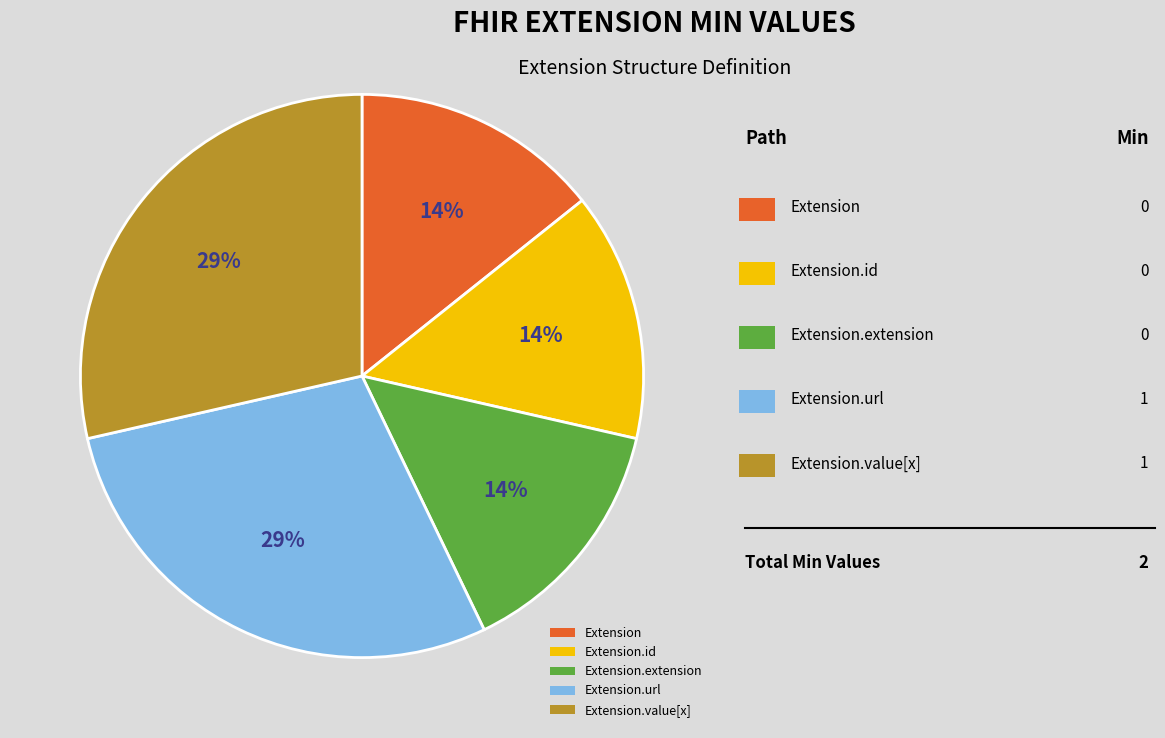

Is the sum of Extension.id and Extension.value[x] greater than half?

No